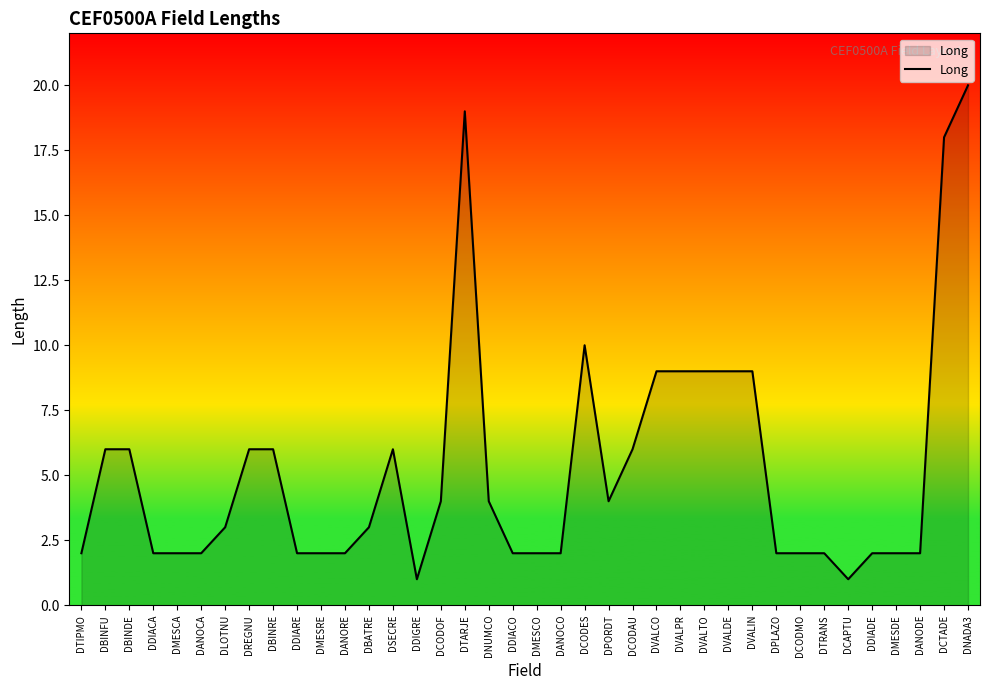

Is it true that the value at DDIACA is 3?

False